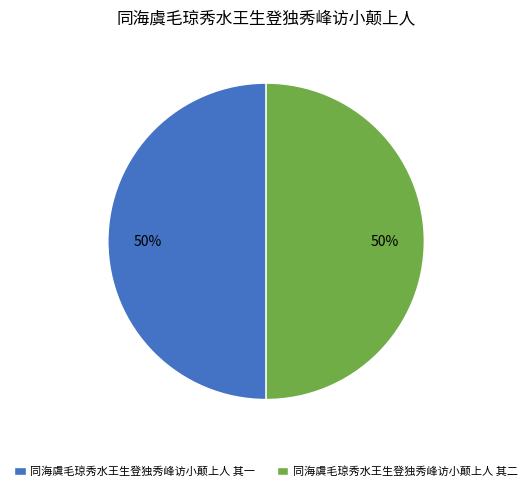

The 同海虞毛琼秀水王生登独秀峰访小颠上人 其二 slice represents 38% of the pie. True or false?

False